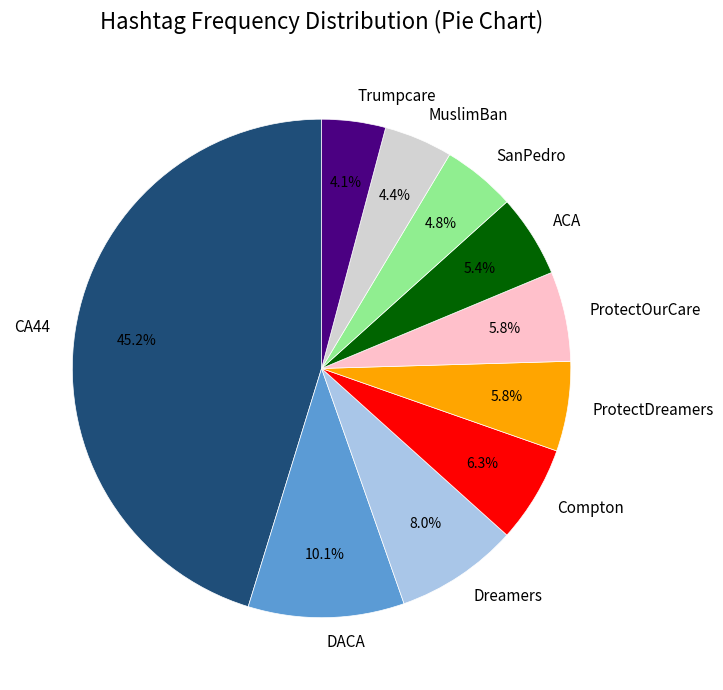

True or false: MuslimBan accounts for 4% of the total.

True